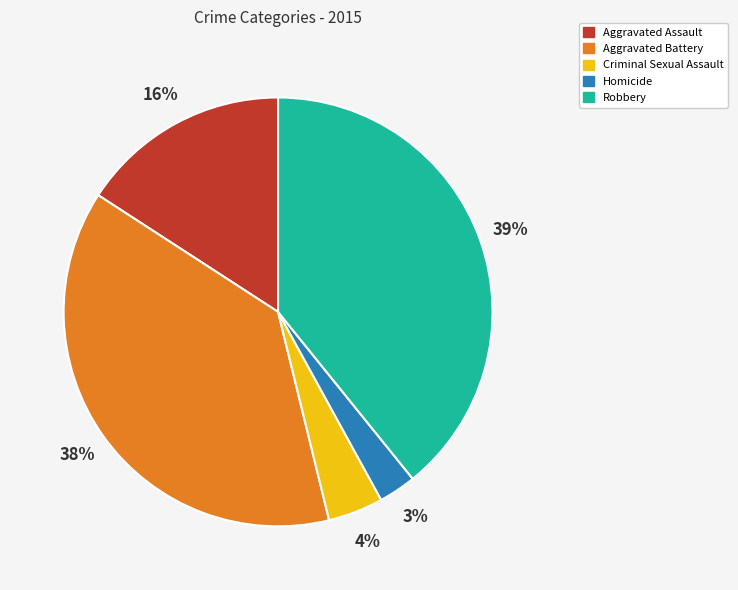

Combined, do Criminal Sexual Assault and Aggravated Assault account for over 50%?

No